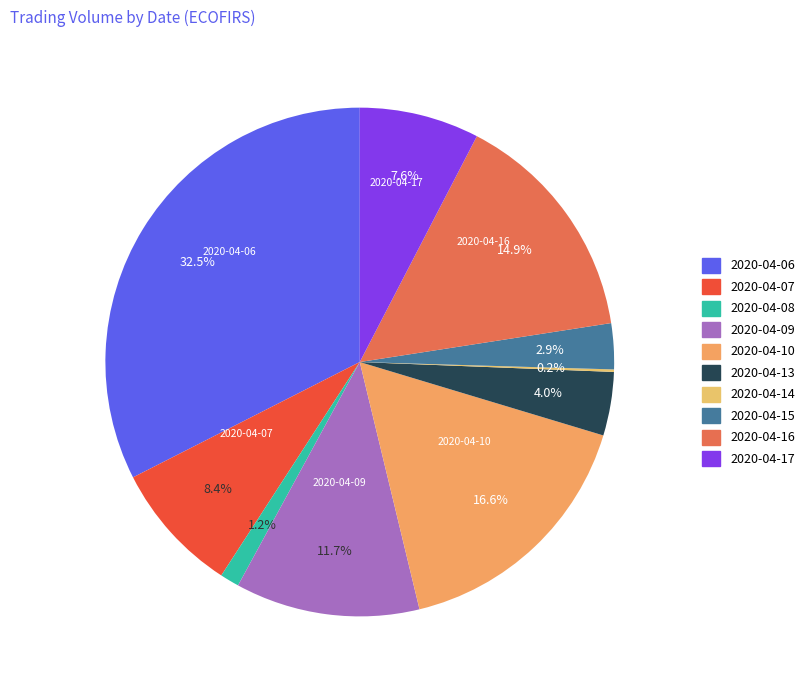

What is the smallest slice in the pie chart?

2020-04-14